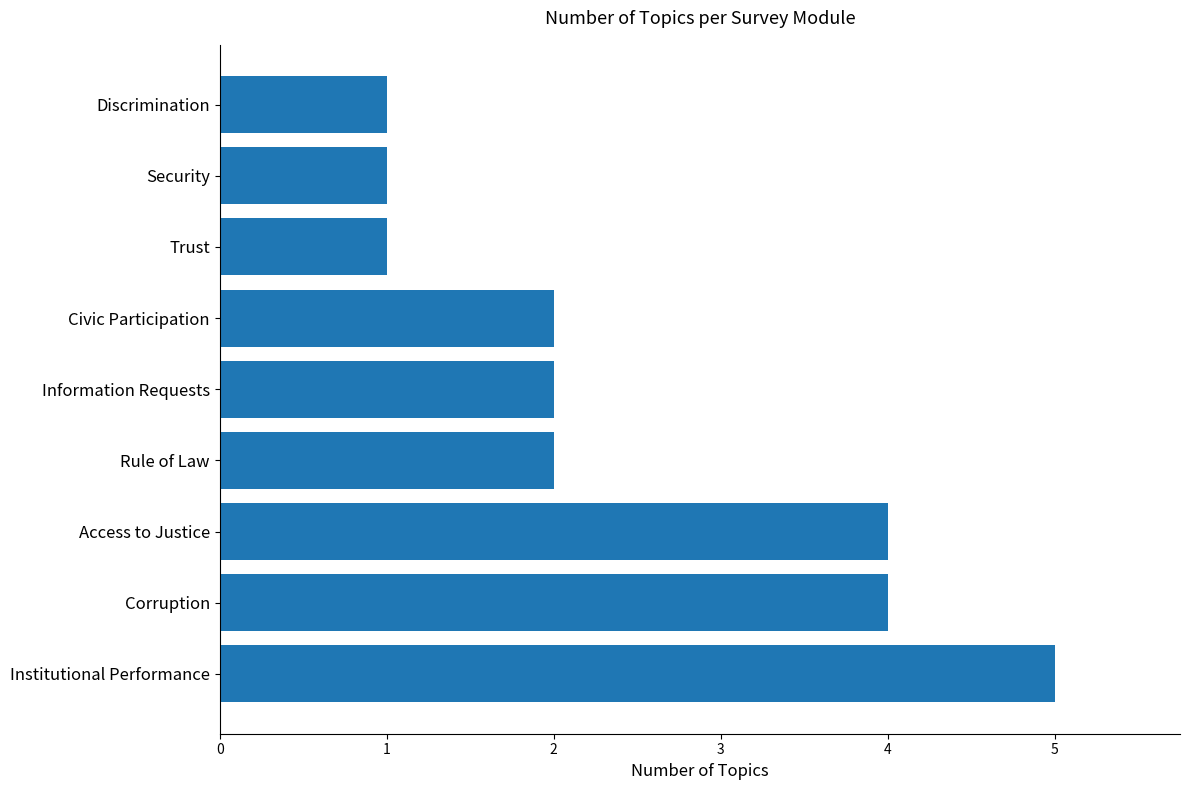

The chart shows a value of 4 at Information Requests. True or false?

False